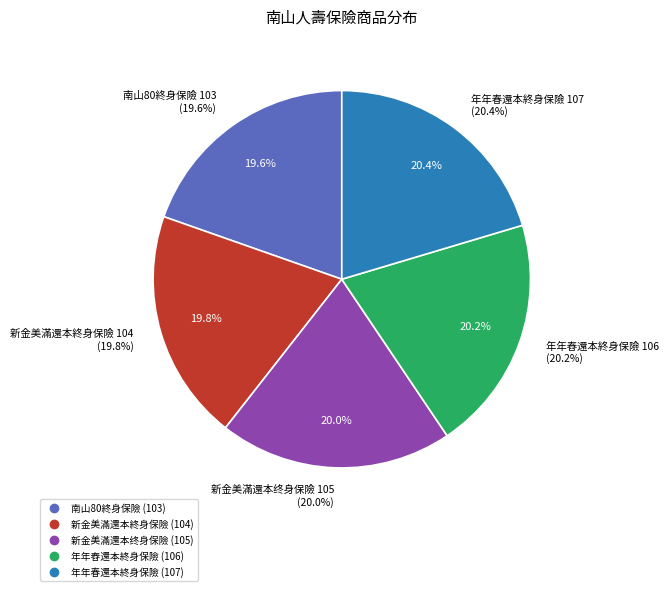

What is the smallest slice in the pie chart?

南山80終身保險